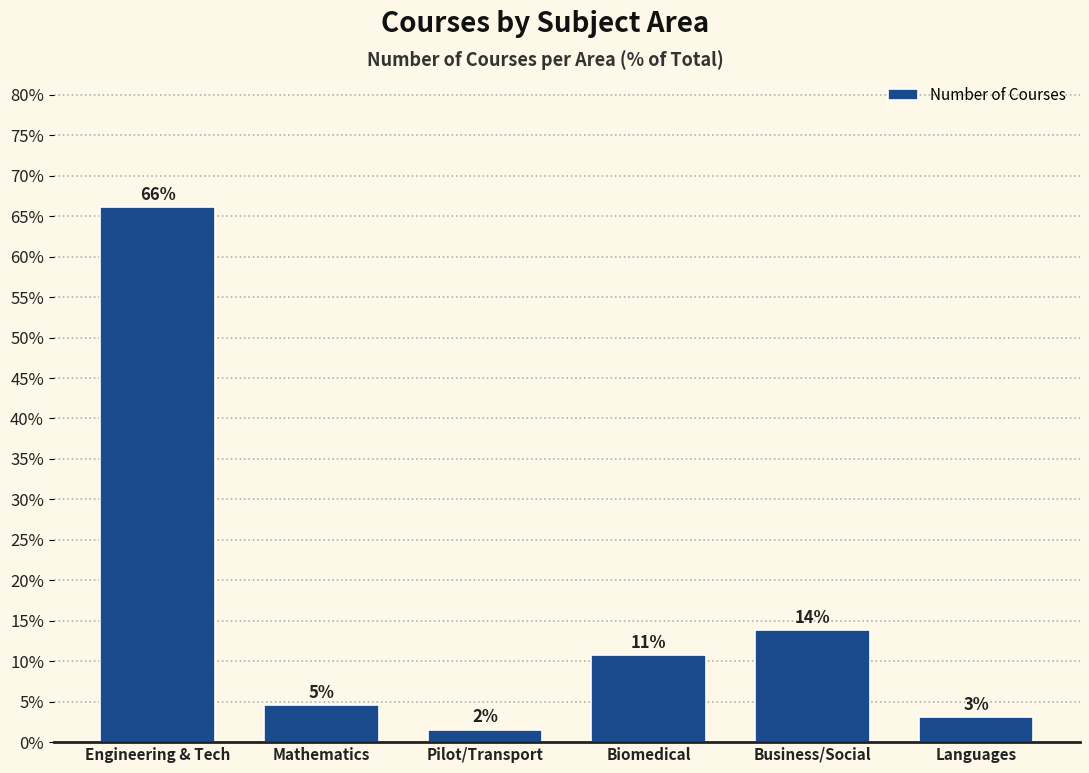

What is the approximate value at Engineering & Tech?

66.2